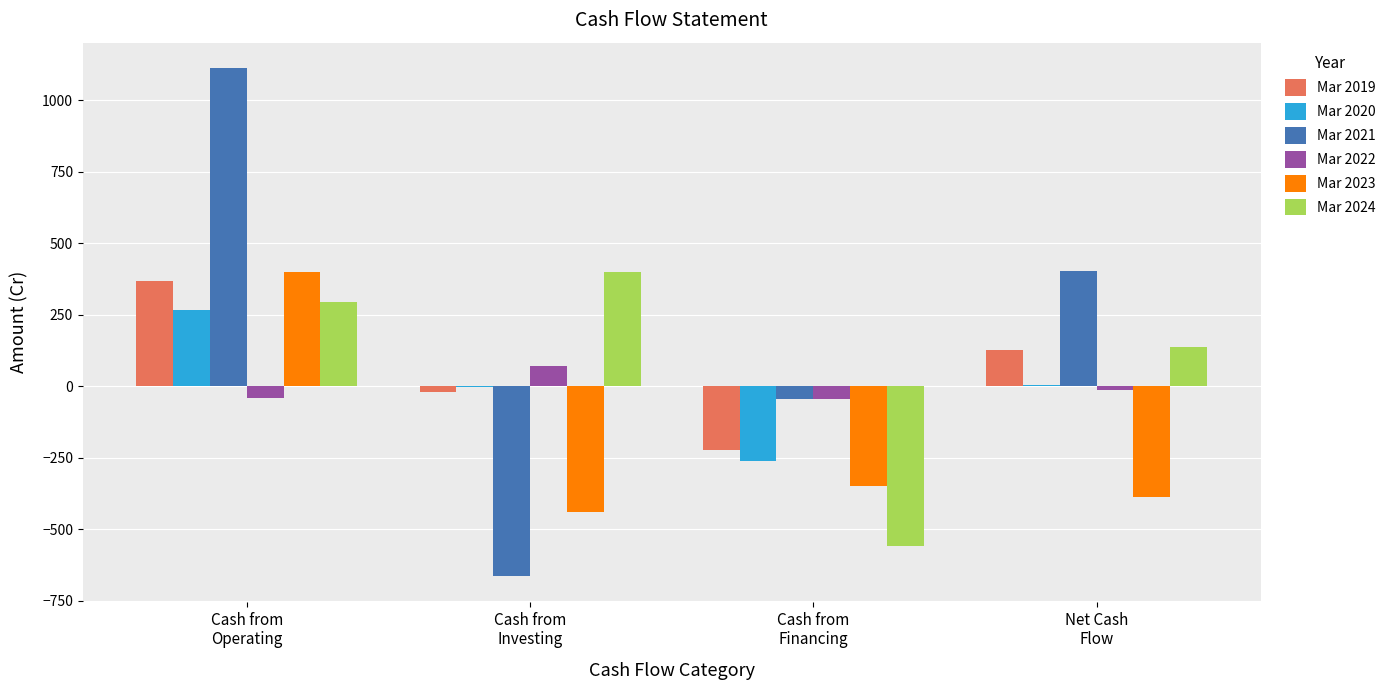

What is the difference between the Mar 2024 values at Cash from
Investing and Cash from
Operating?

106